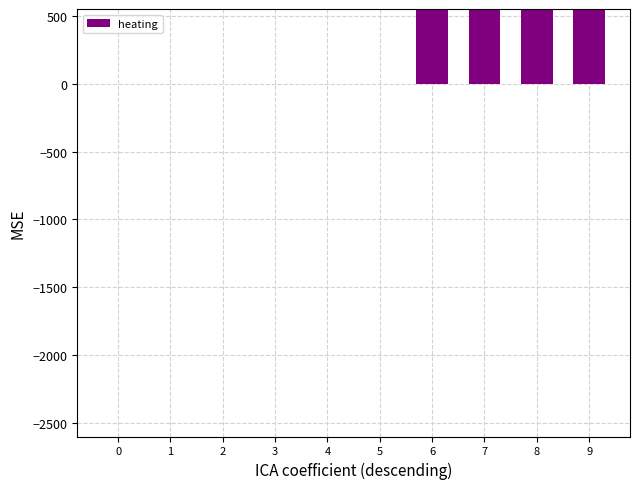

How many categories are shown in the chart?

10